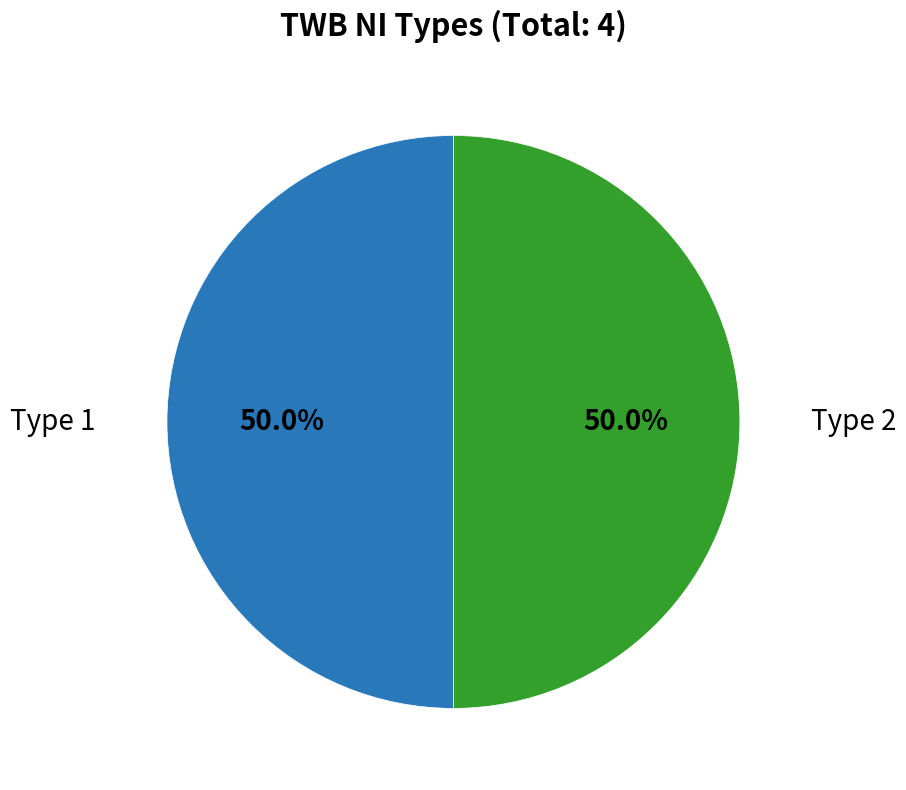

To the nearest percent, what is the difference between the largest and smallest slice percentages?

0%